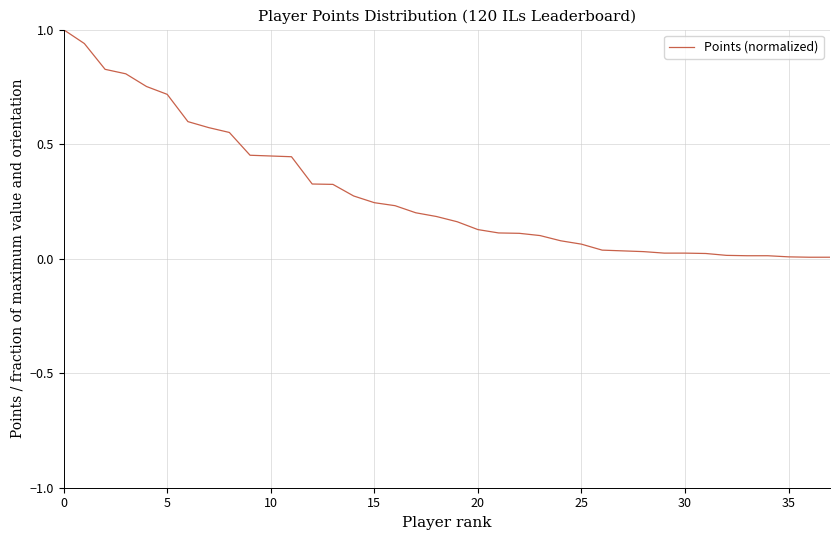

What is the difference between the maximum and minimum values?

1.0